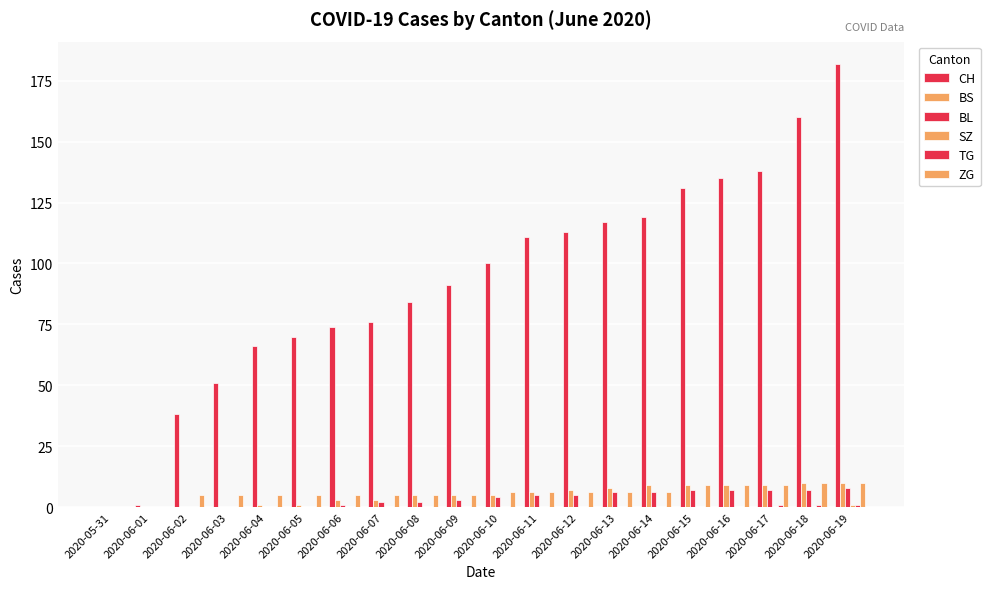

What is the difference between the highest and lowest values at 2020-06-13?

117